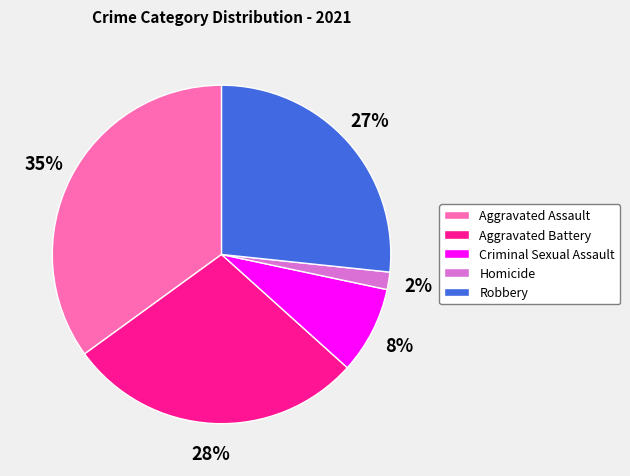

Count the number of slices in the pie.

5